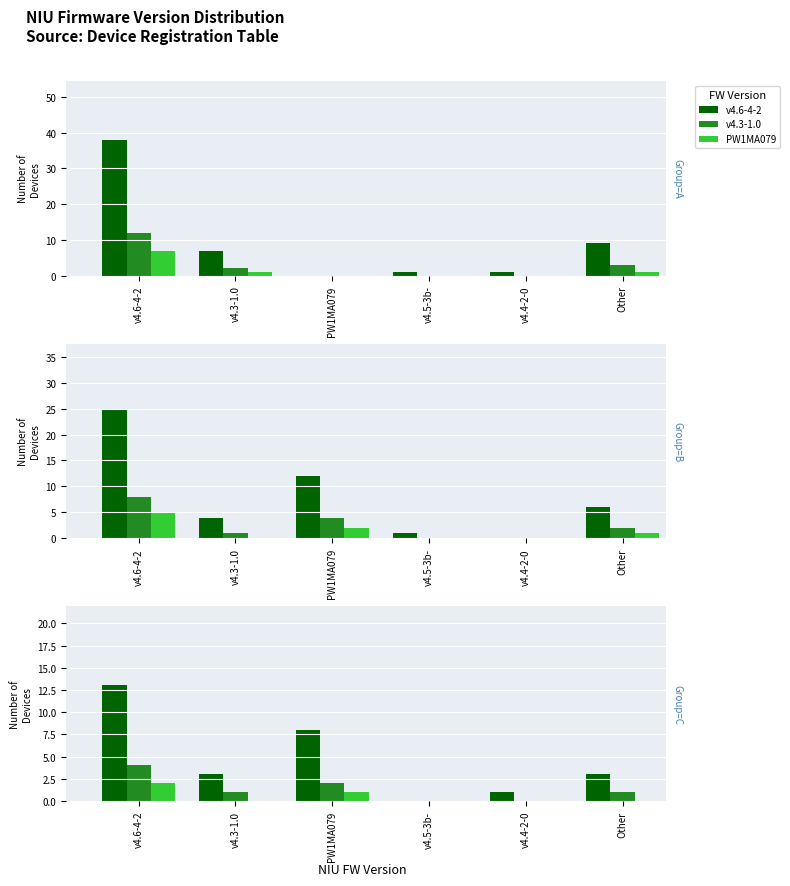

What are all the series names shown in the legend?

v4.6-4-2 Devices, v4.3-1.0 Devices, PW1MA079 Devices